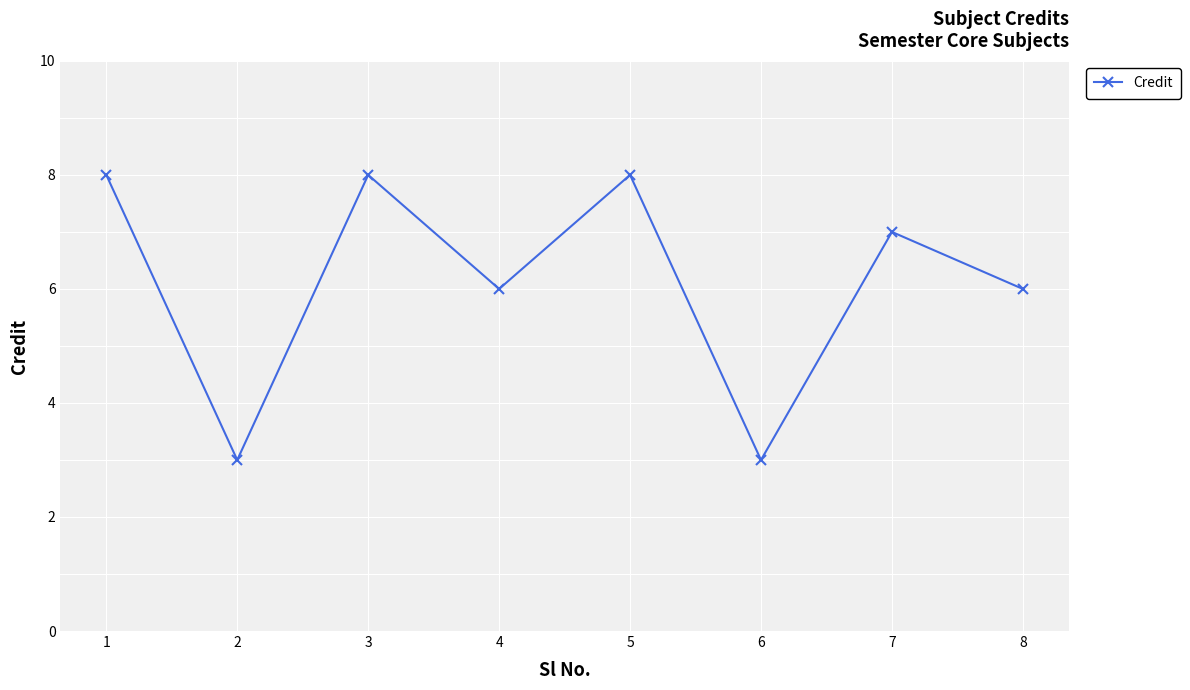

Reading right to left, list all the values displayed in this chart.

6	7	3	8	6	8	3	8